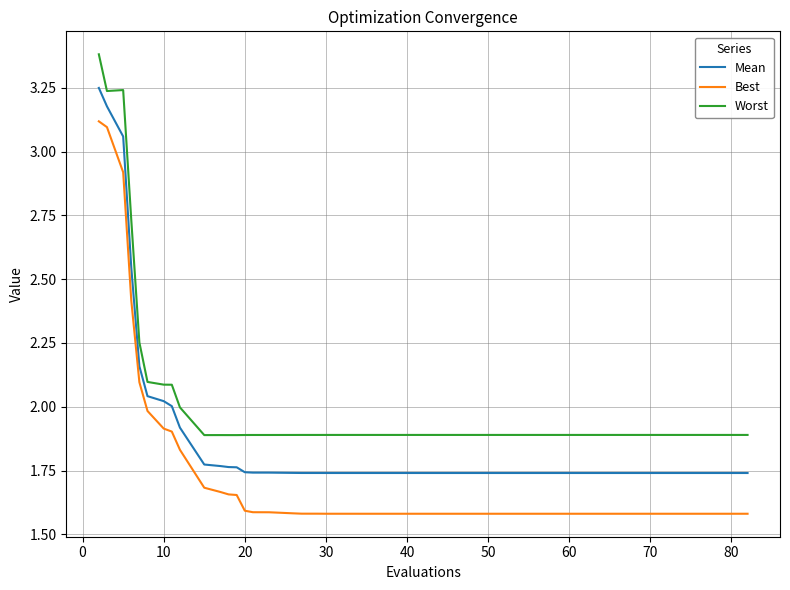

How many lines are shown in the chart?

3